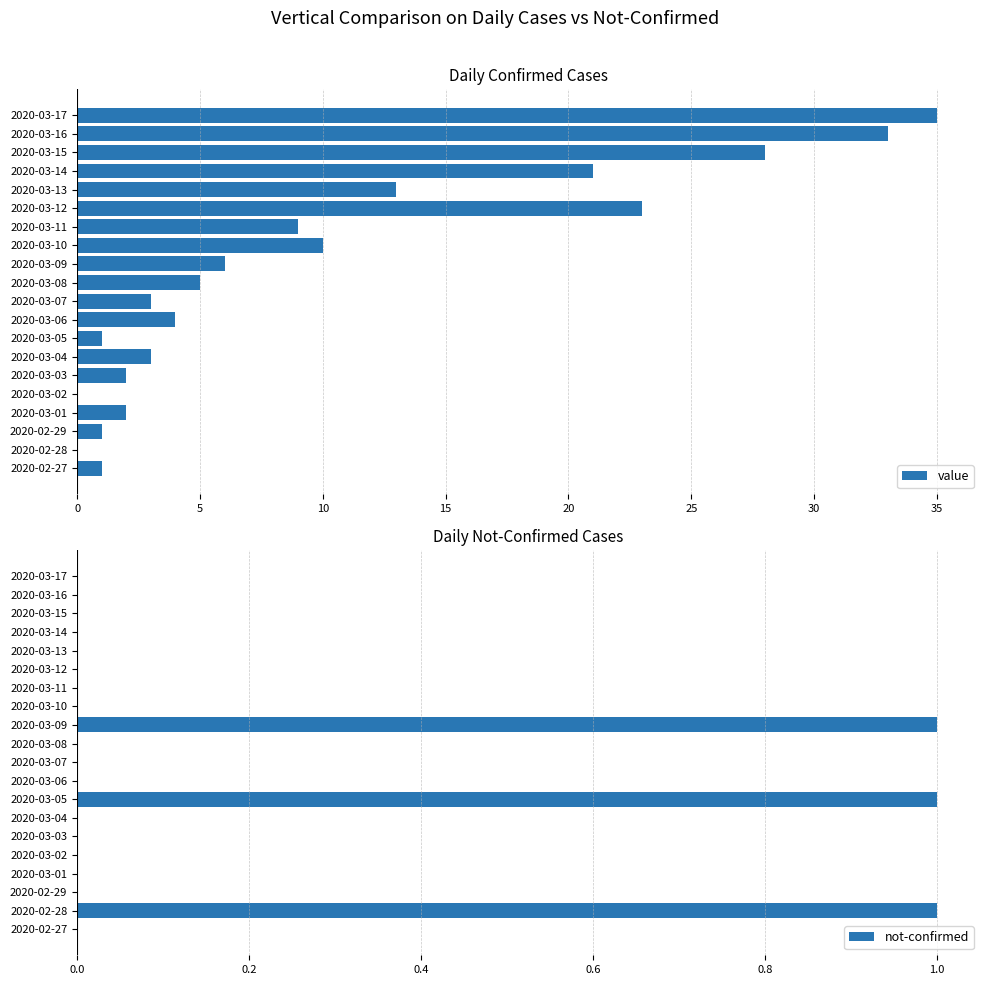

Is it true that value equals 0 at 2020-03-02?

True